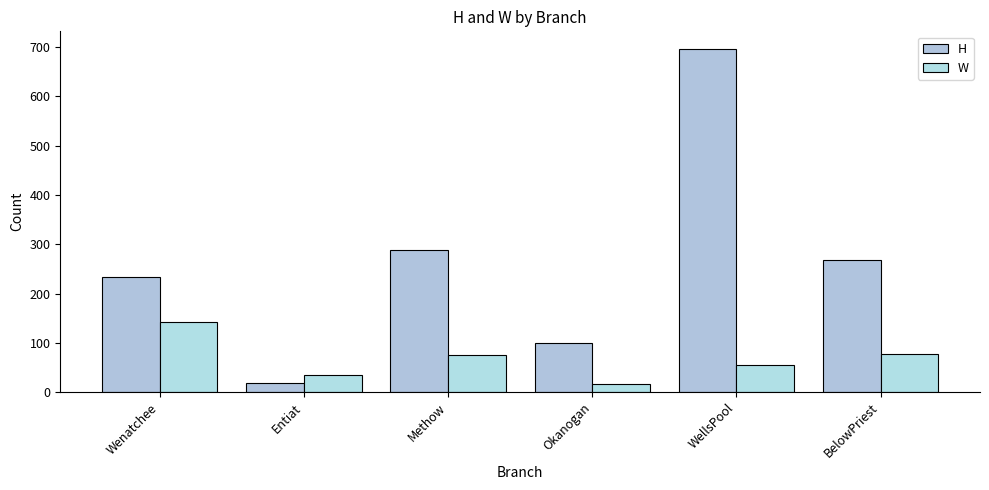

The value of H at Wenatchee is 234. True or false?

True